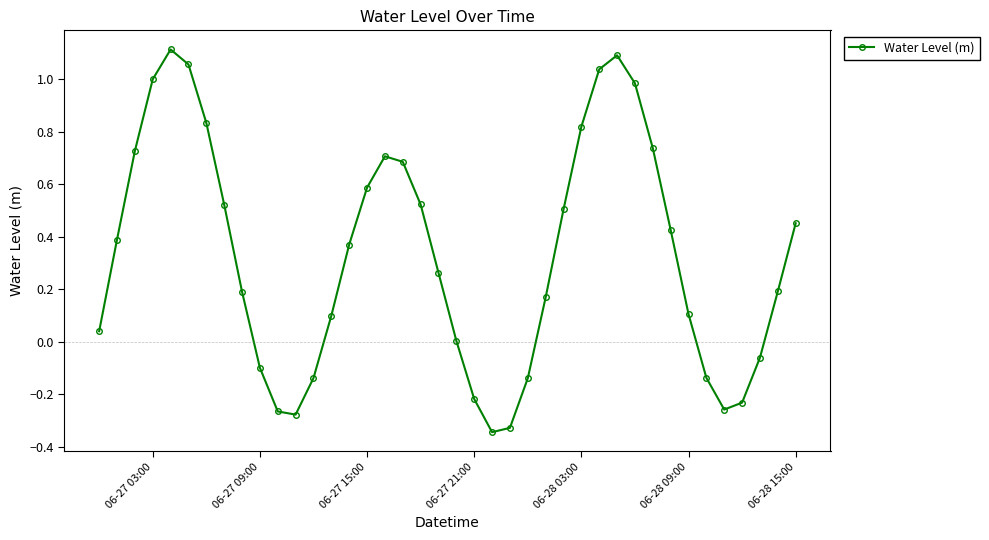

How many interior local peaks (higher than both neighbors) does the data have?

3